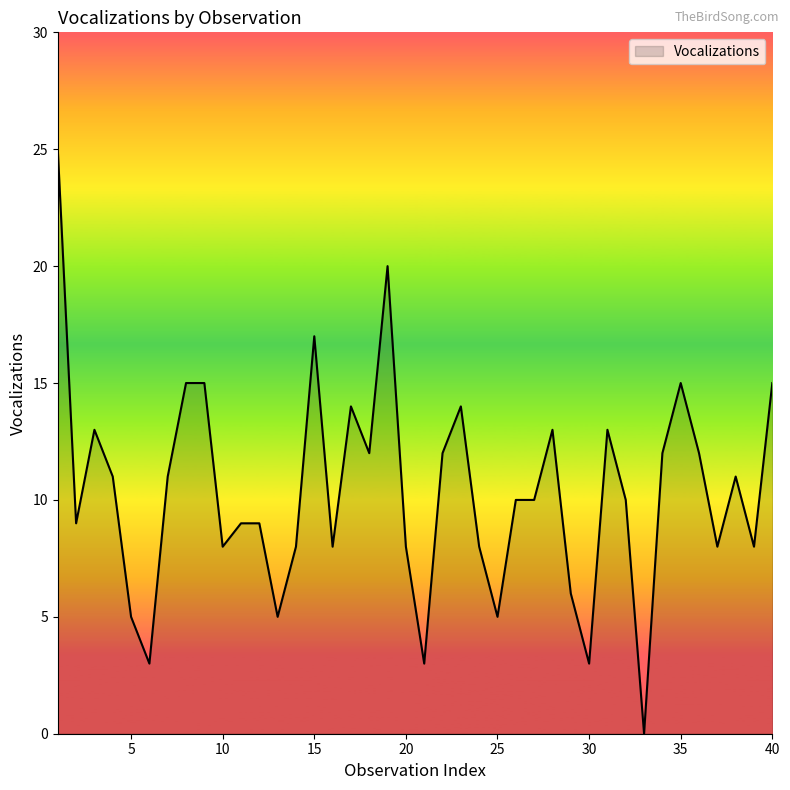

What is the difference between the maximum and minimum values?

25